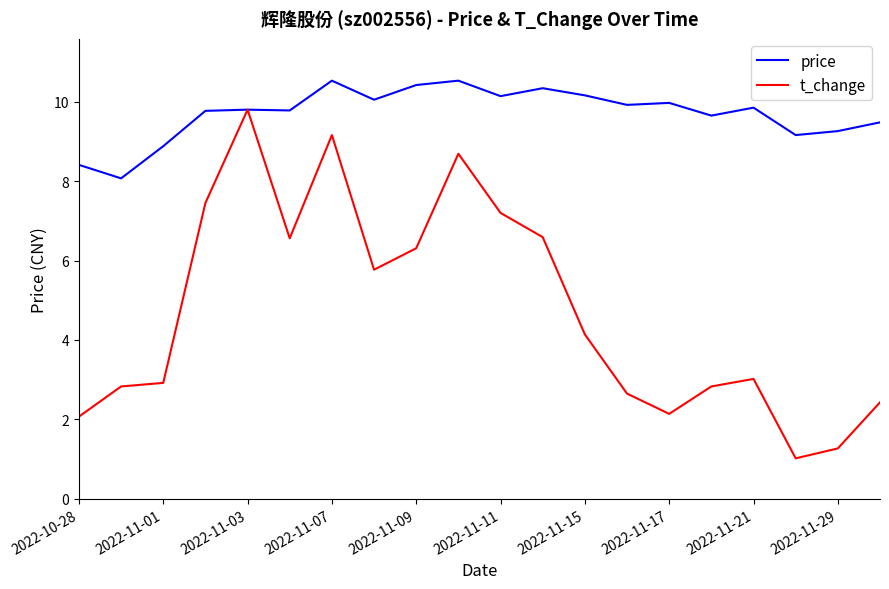

Which series has the widest spread of values?

t_change